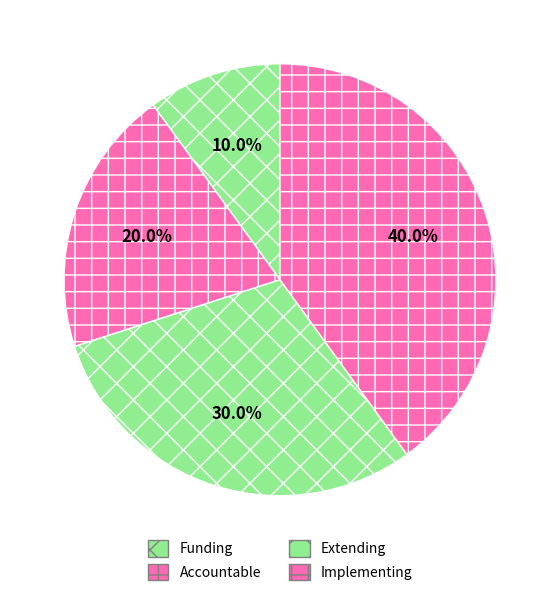

What is the smallest slice in the pie chart?

Funding